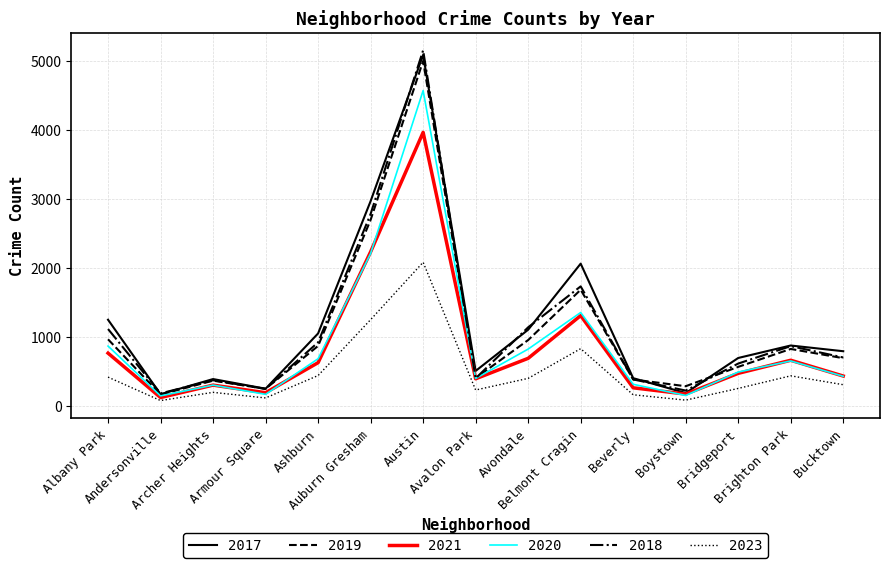

What is the total value across all series at Bridgeport?

3103